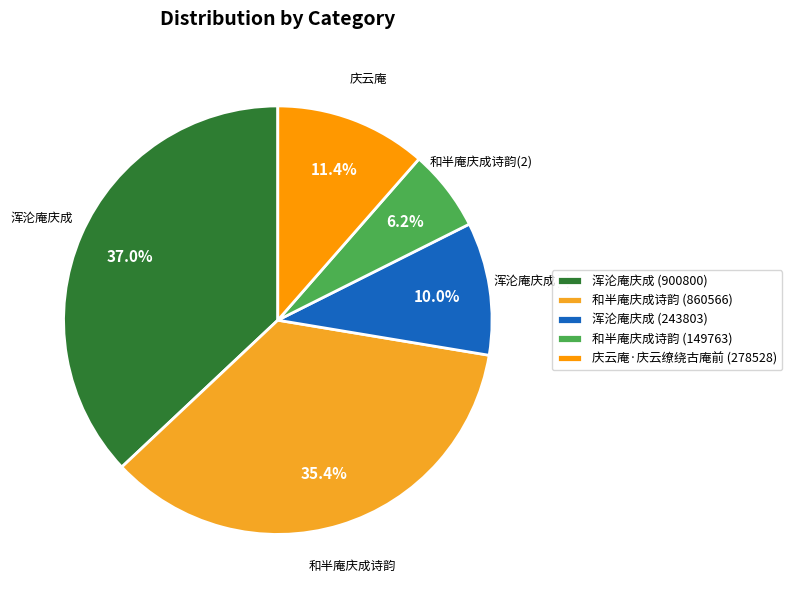

Combined, what portion of the pie is 和半庵庆成诗韵 (149763) and 浑沦庵庆成 (243803)?

16.2%